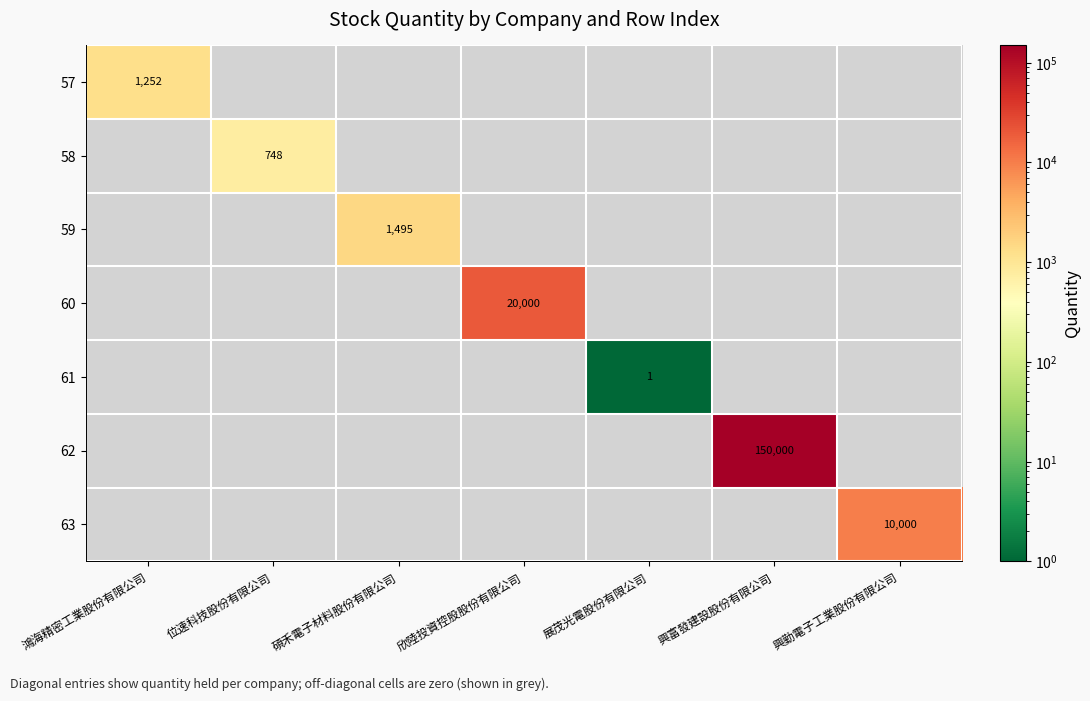

The value of 59 at 位速科技股份有限公司 is 0. True or false?

True